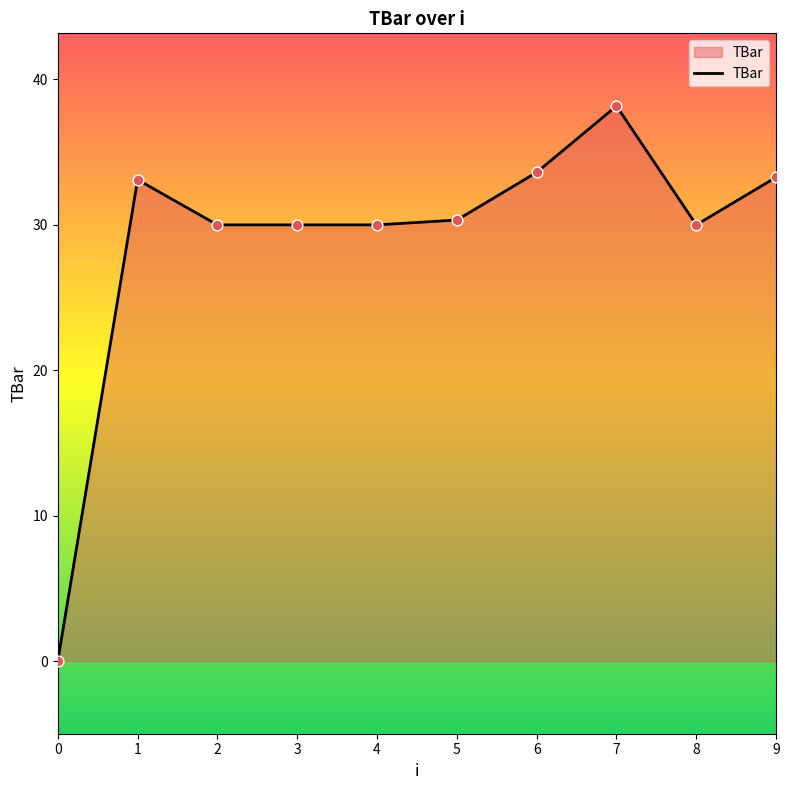

Which has a higher value, 9 or 8?

9